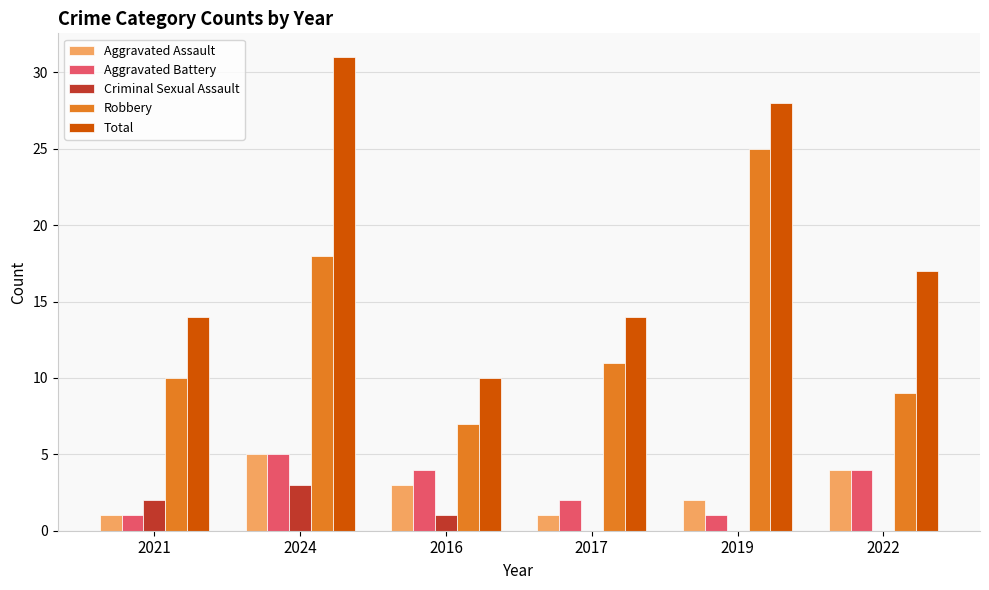

The Robbery series shows 9 at 2022. True or false?

True